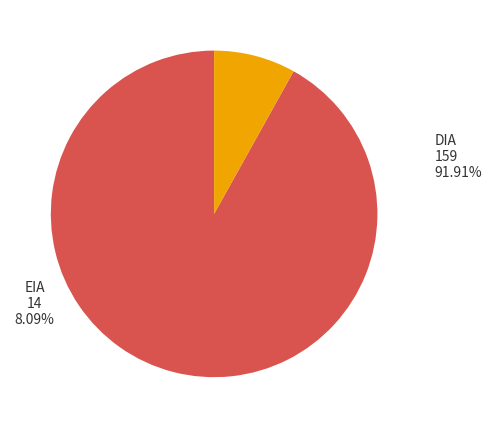

How many slices are in this pie chart?

2